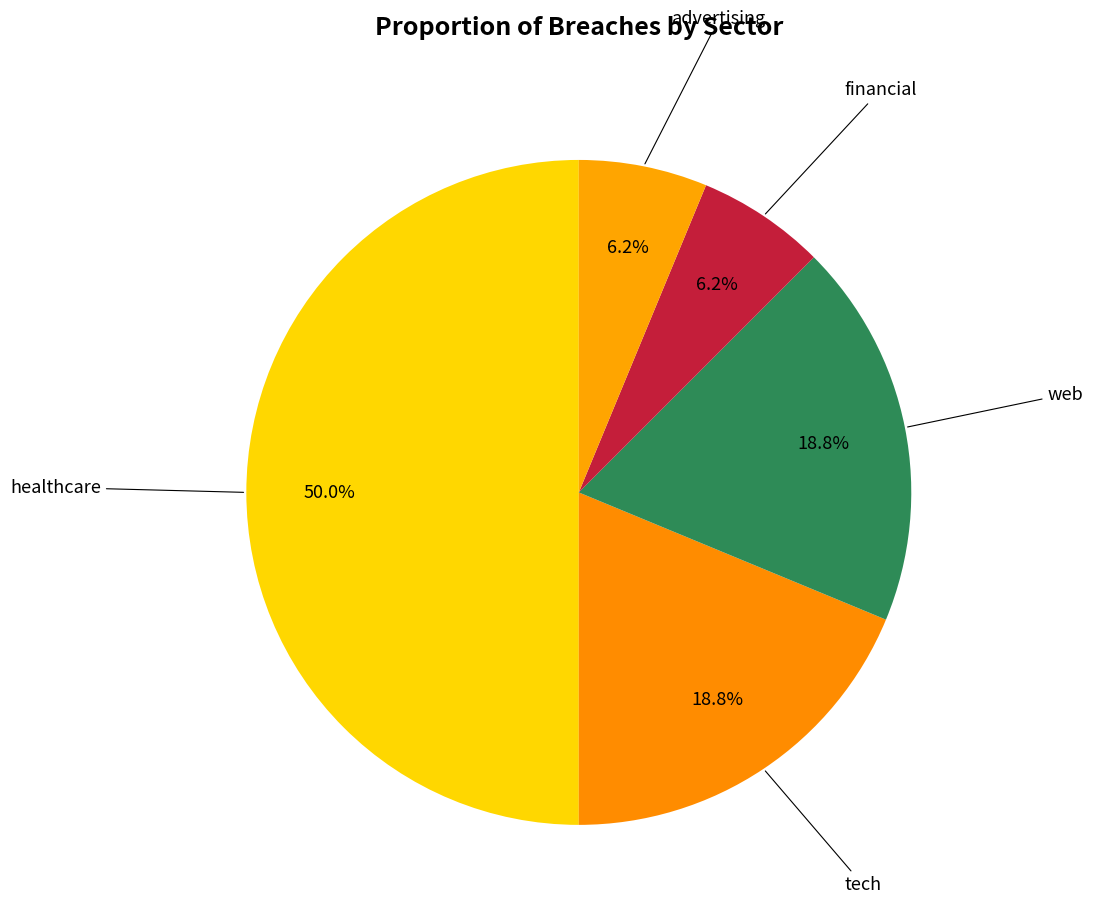

How many segments does this pie chart have?

5